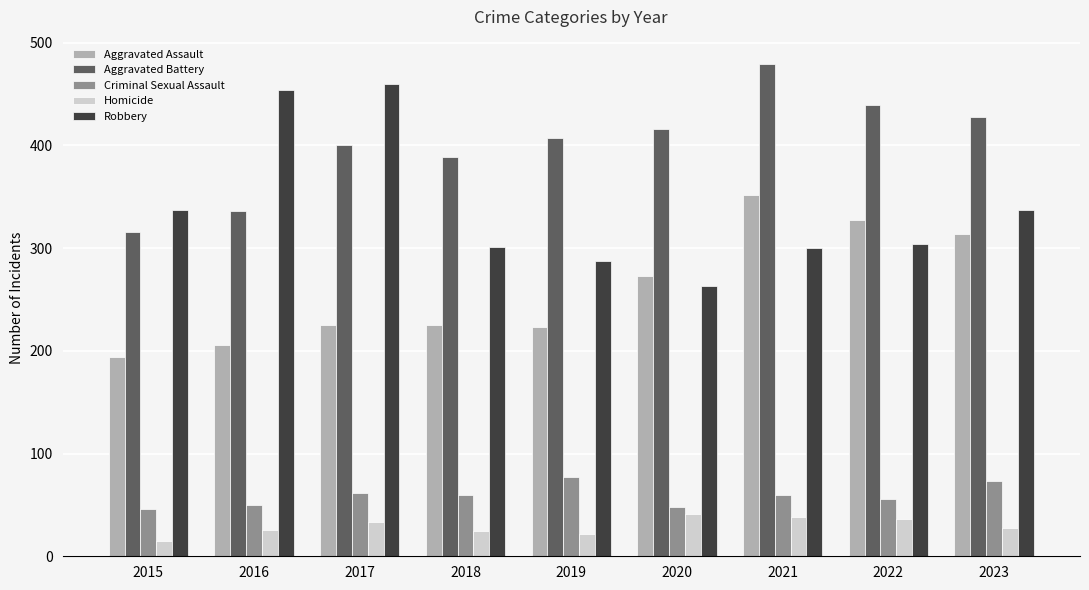

Are the bars grouped side by side (vs. stacked)?

Yes